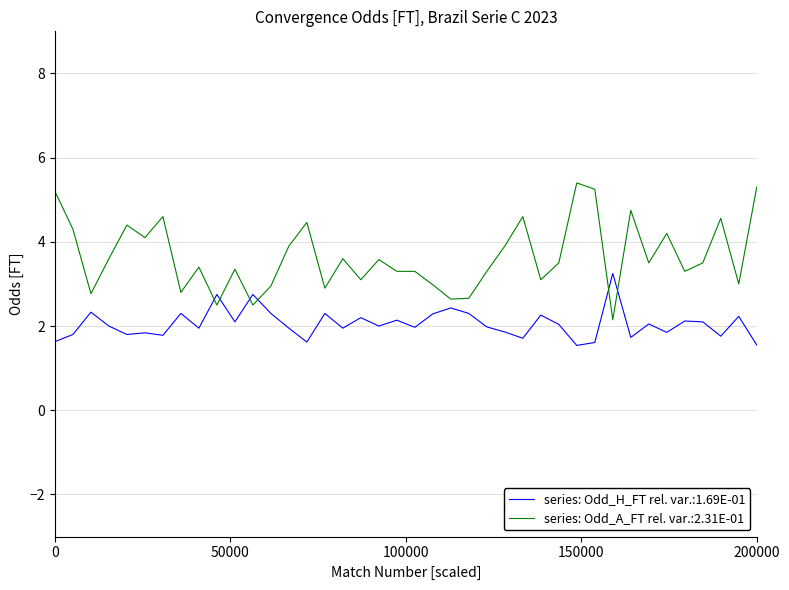

Which series has the widest spread of values?

series: Odd_A_FT rel. var.:2.31E-01